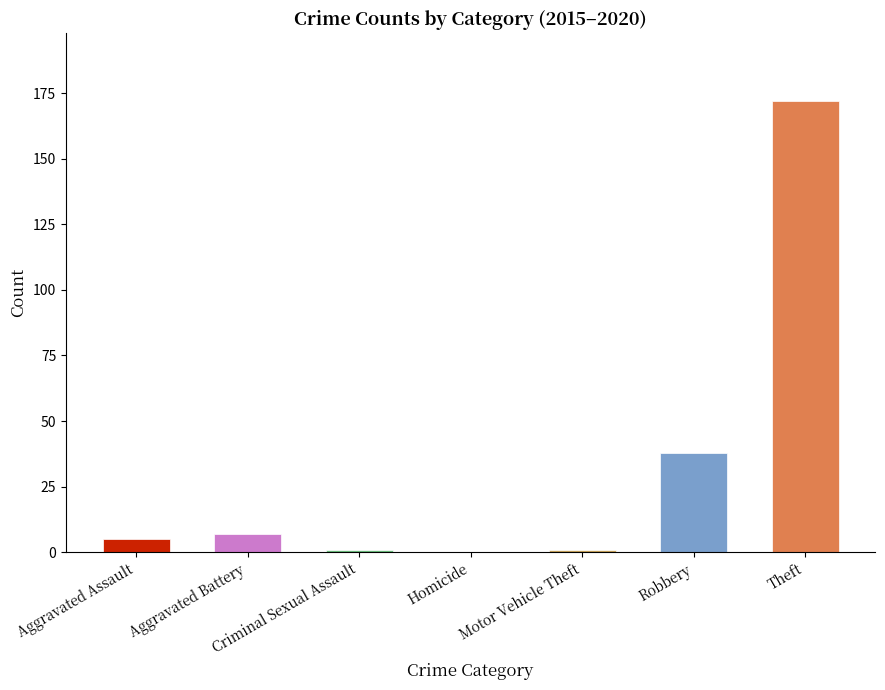

What is the sum of the values at Homicide and Aggravated Battery?

7